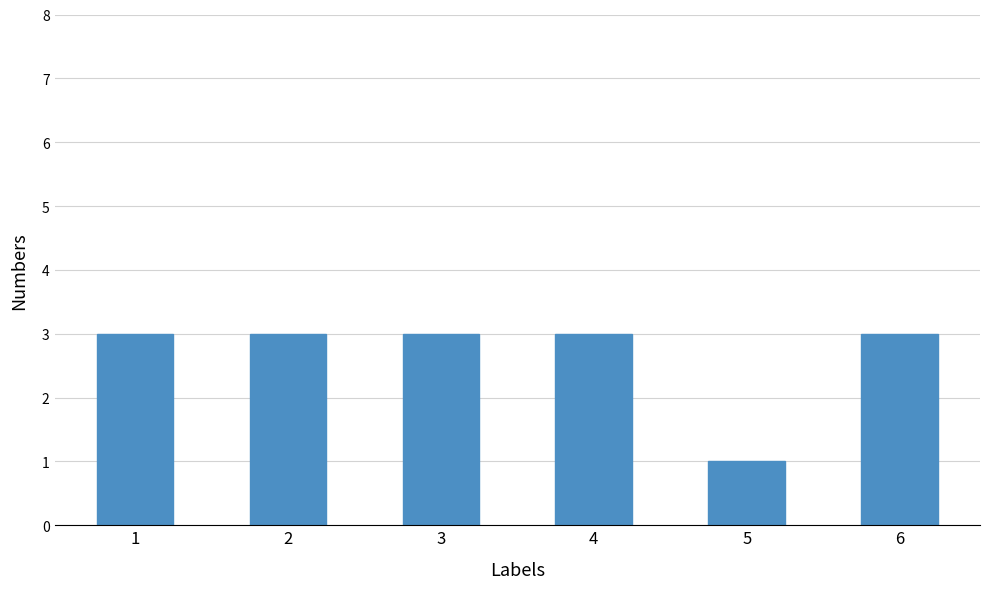

Approximately how many times larger is the value at 1 compared to 2?

1.0